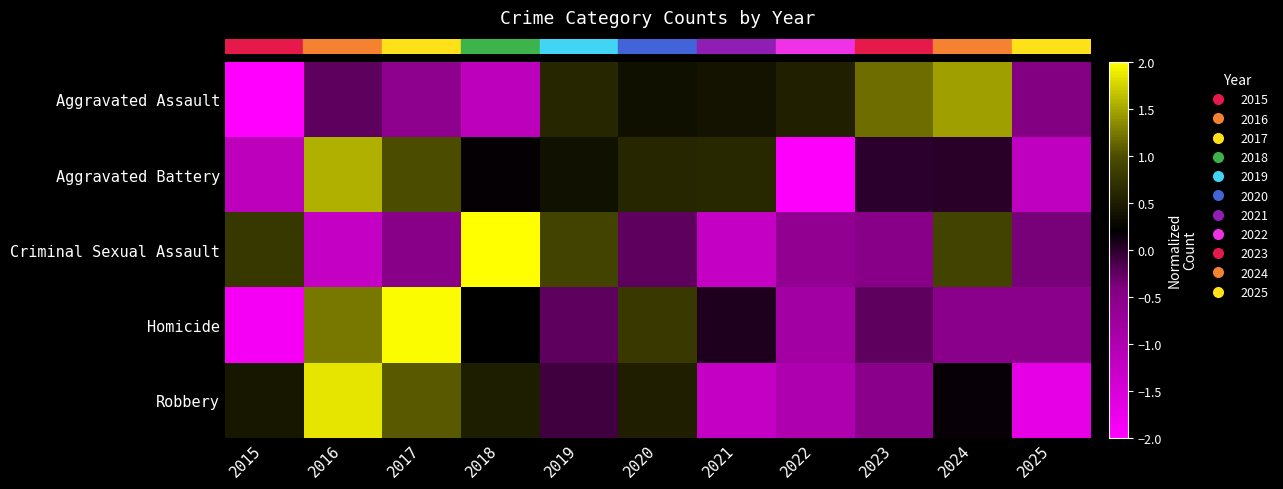

Between 2021 and 2017, which is larger?

2021